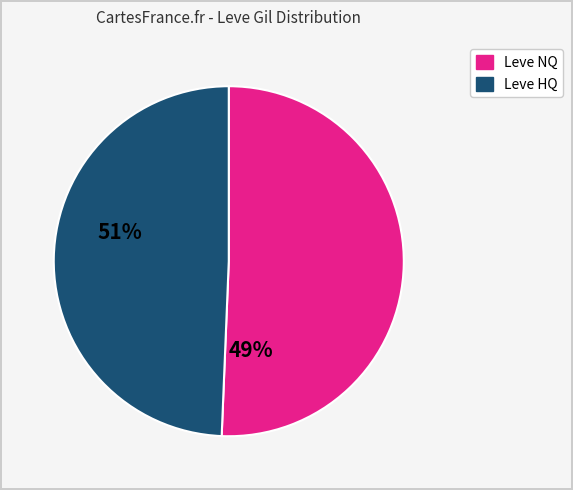

Rank the categories by value from lowest to highest.

Leve HQ, Leve NQ